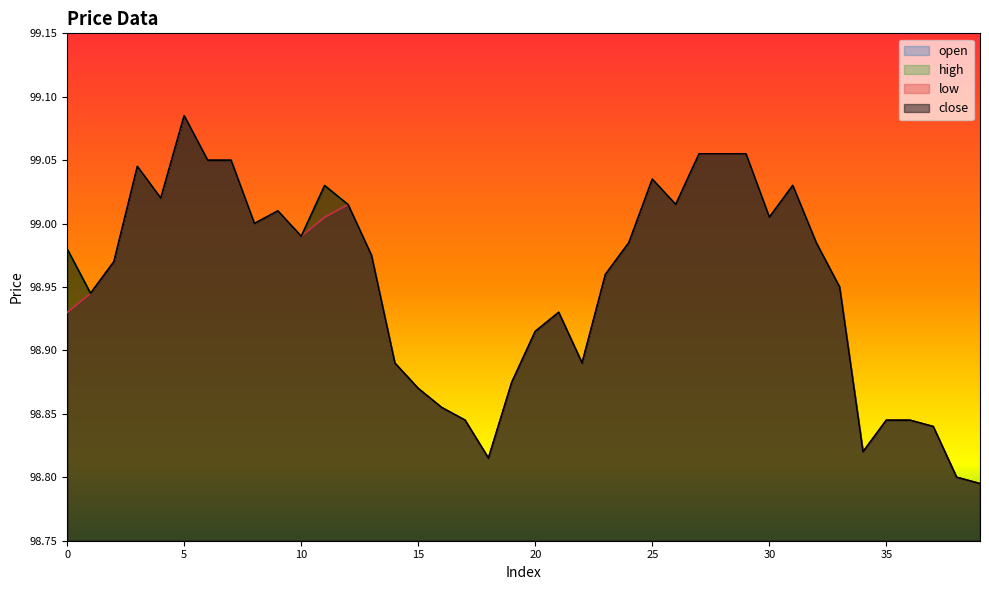

True or false: close has a value of 176.0 at 27.

False